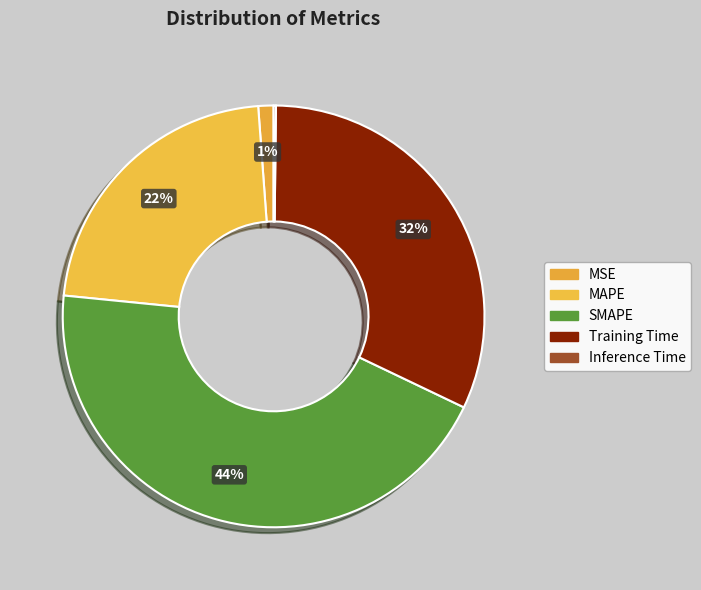

To the nearest percent, what percentage of the pie is MAPE?

22%